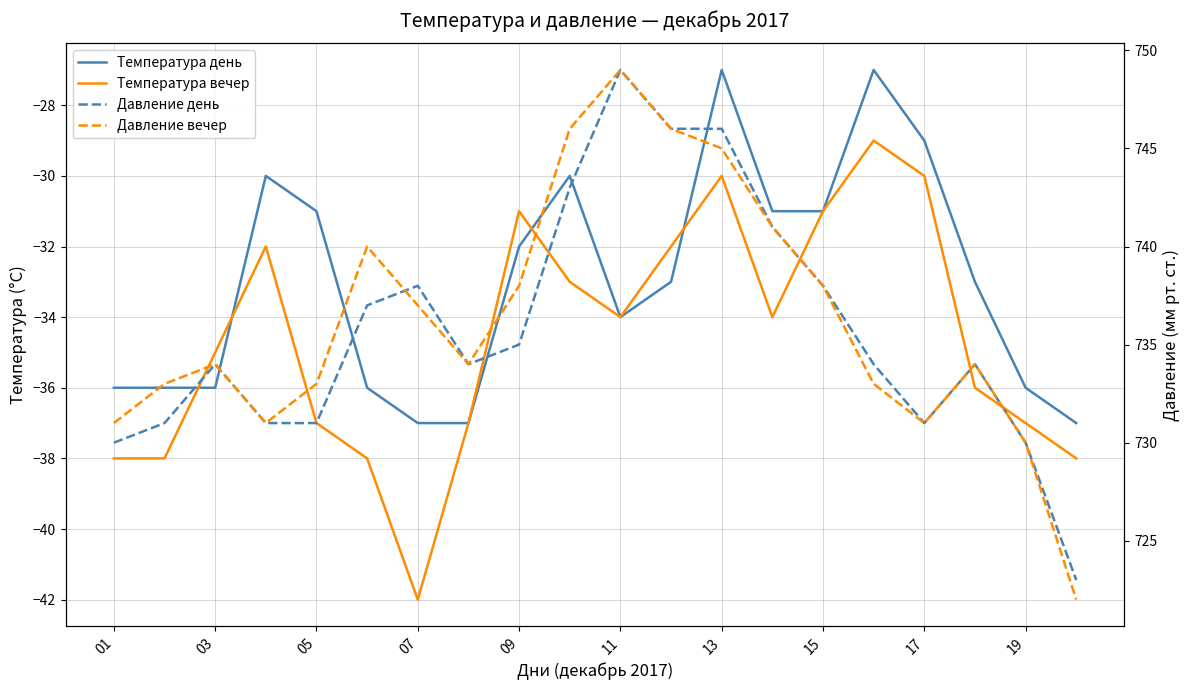

True or false: Температура вечер has more than 2 interior local peaks.

True